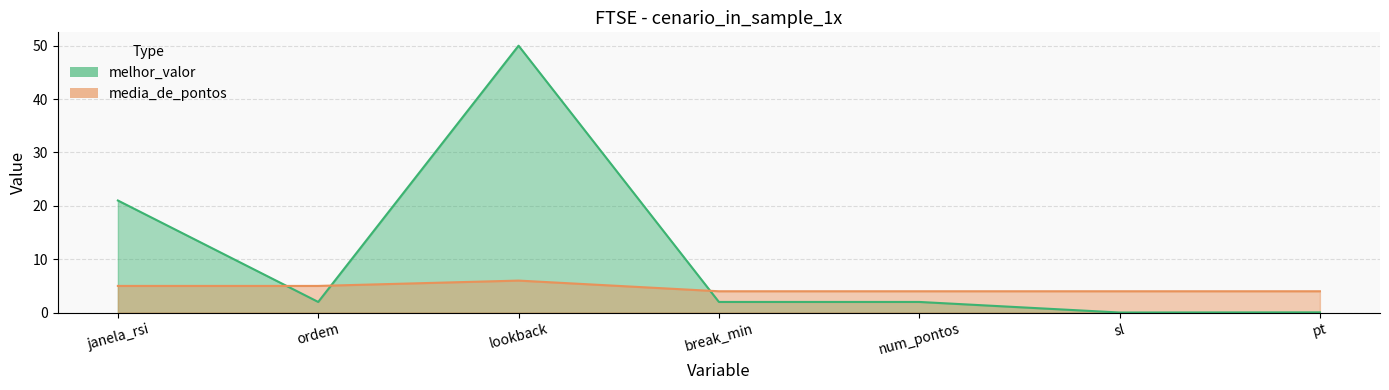

Which series changed the most between break_min and sl?

melhor_valor